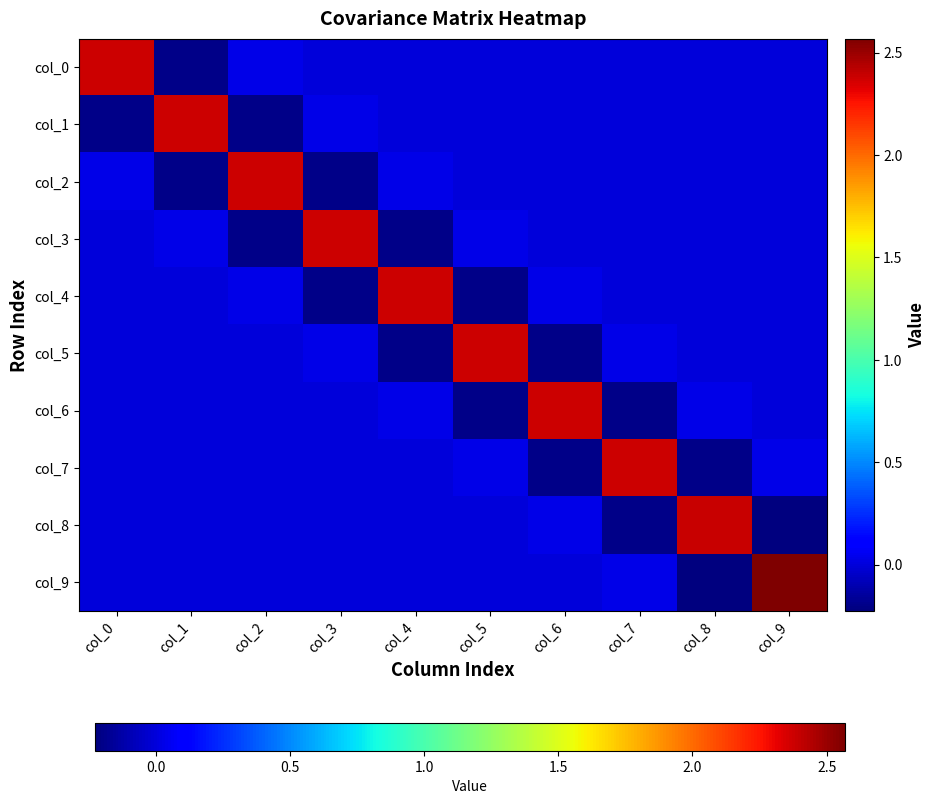

What is the total value across all series at col_3?

2.0